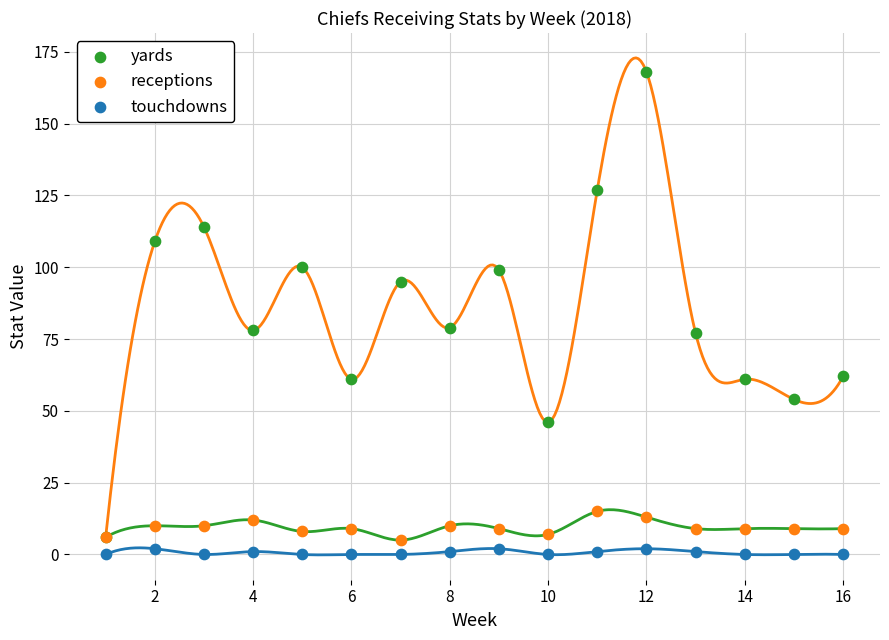

Which series has the largest Y range (max minus min)?

yards